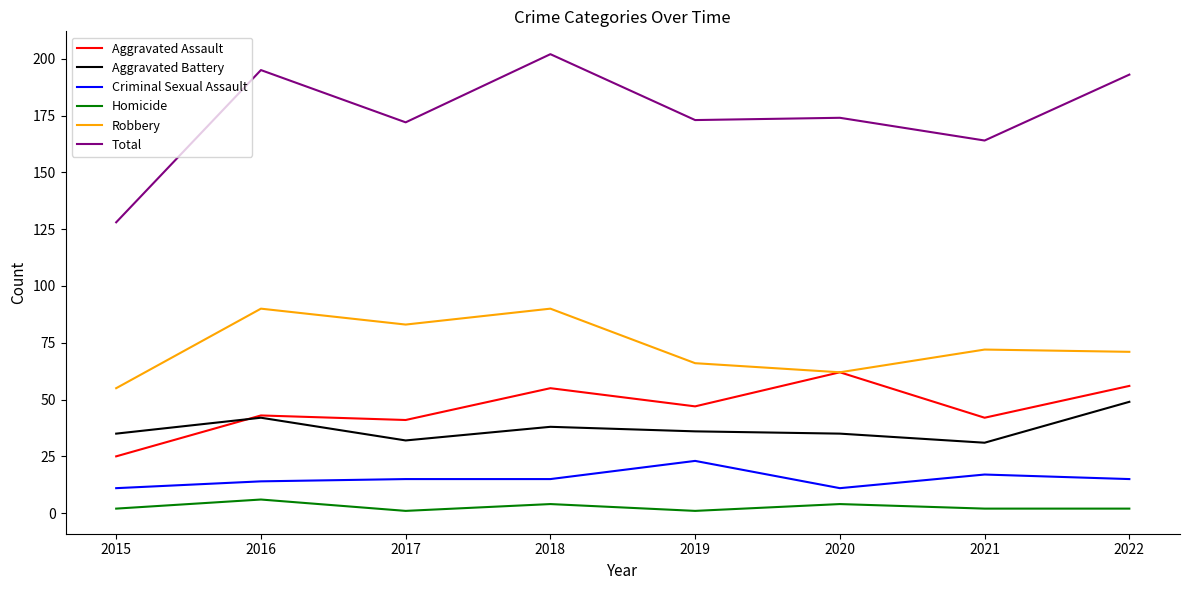

True or false: Aggravated Battery and Robbery cross at least once.

False